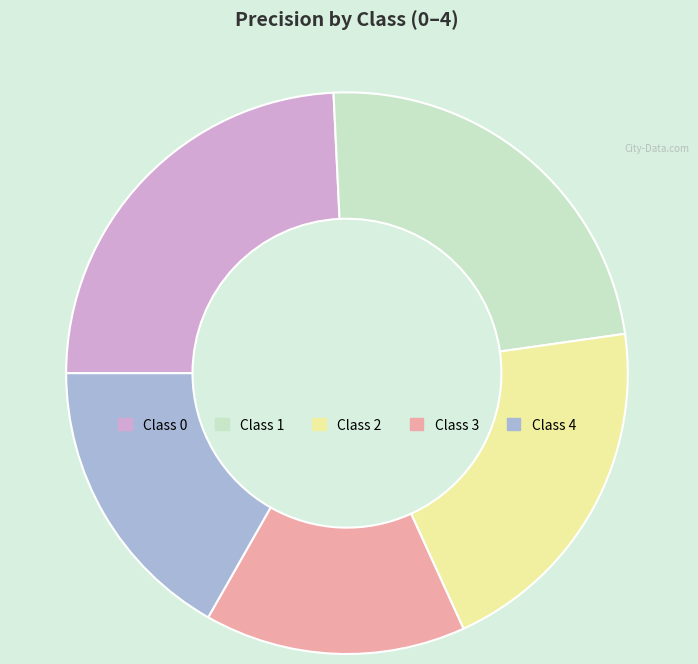

Does any single category account for the majority?

No